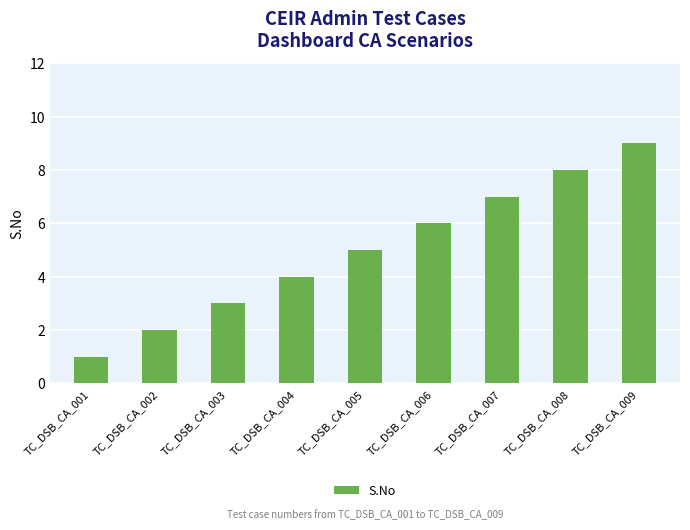

The chart shows a value of 3 at TC_DSB_CA_002. True or false?

False